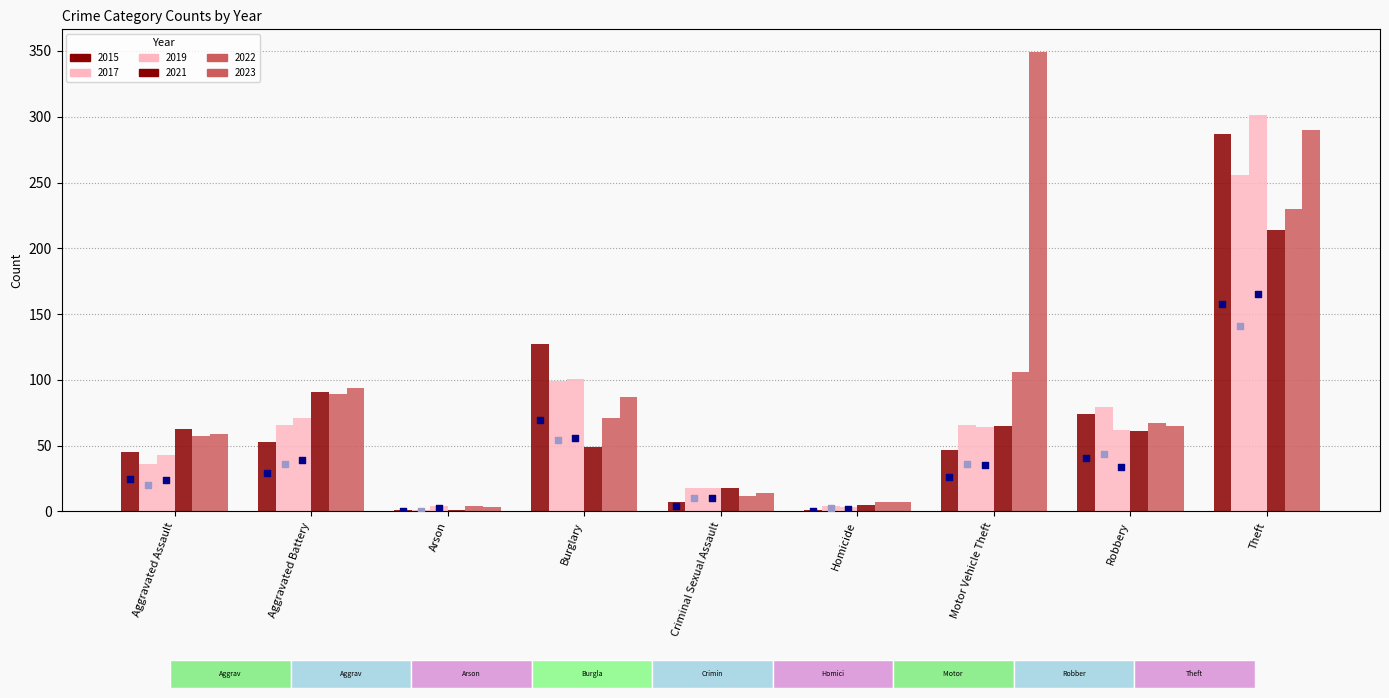

At how many categories does at least one series exceed 228?

2